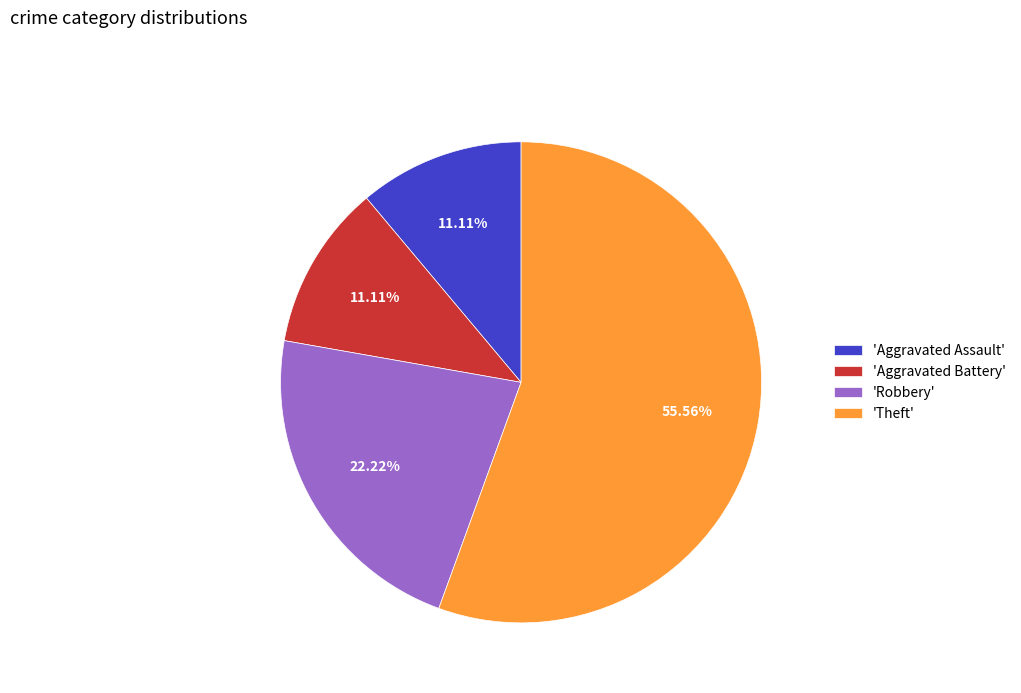

To the nearest percent, what is the average slice percentage?

25%